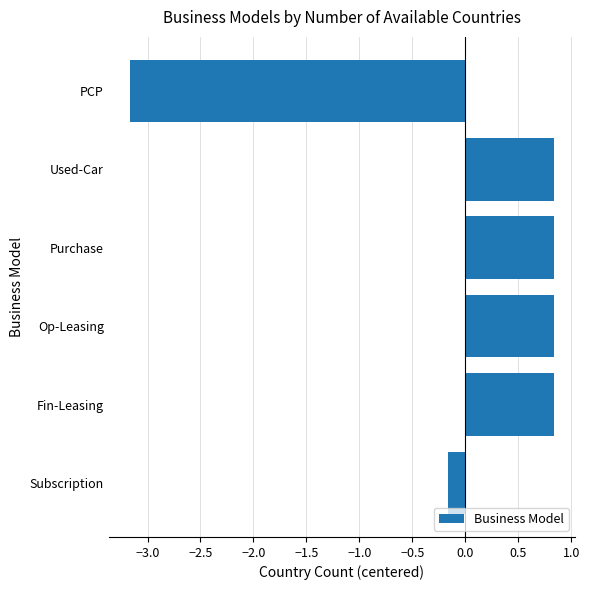

What is the difference between the maximum and minimum values?

4.0